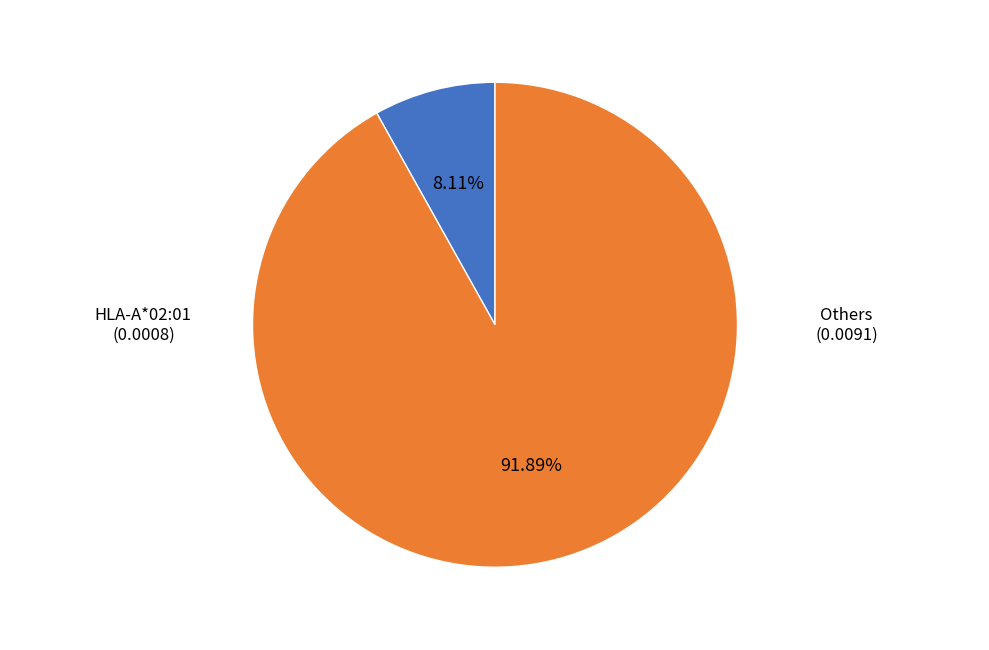

Rank the categories by value from highest to lowest.

Others, HLA-A*02:01